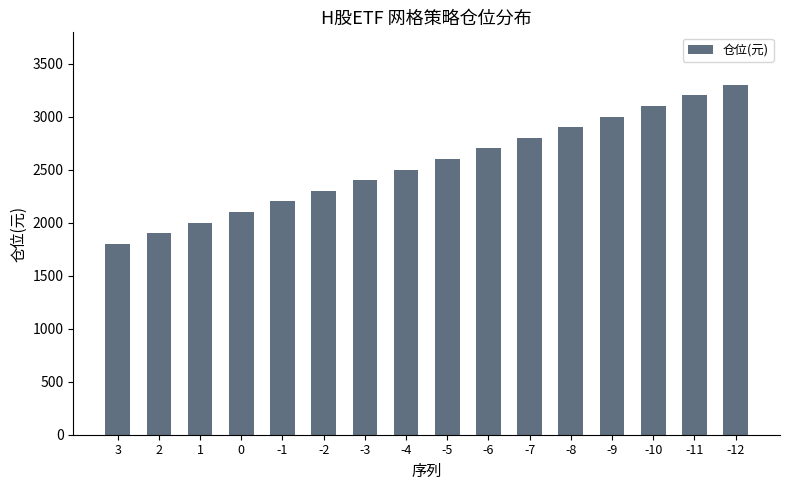

What is the value of the 14th bar from the left?

3100